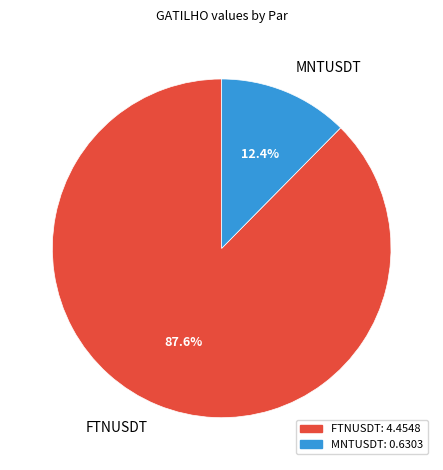

To the nearest percent, what is the difference between the MNTUSDT and FTNUSDT slice percentages?

75%